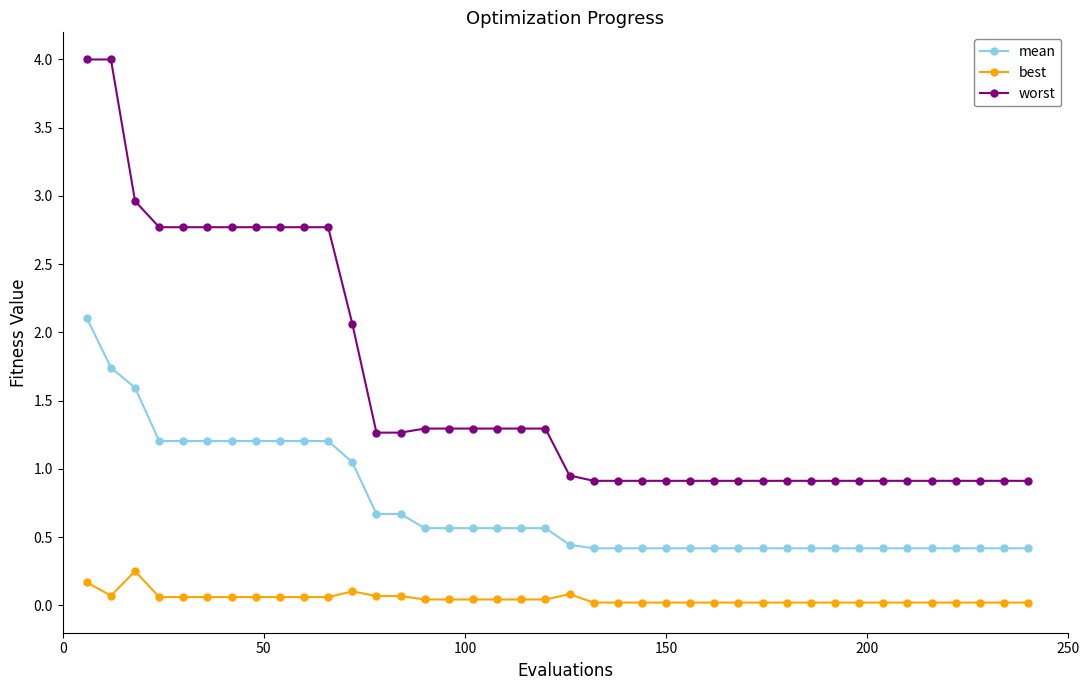

Rank the series by their average value, from lowest to highest.

best, mean, worst